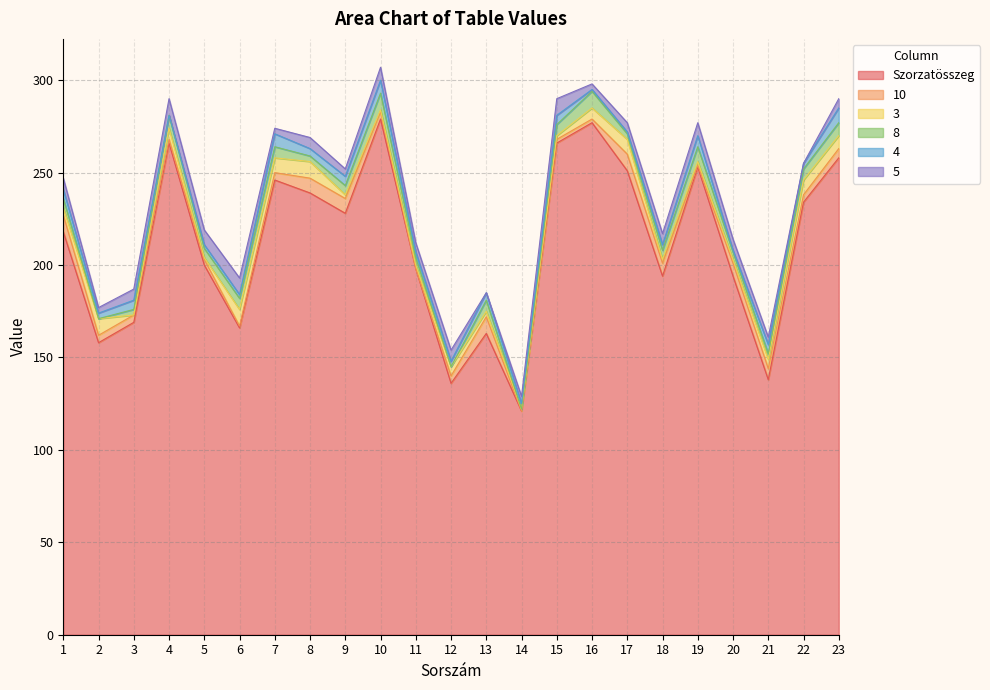

Which series changed the most between 4 and 7?

Szorzatösszeg